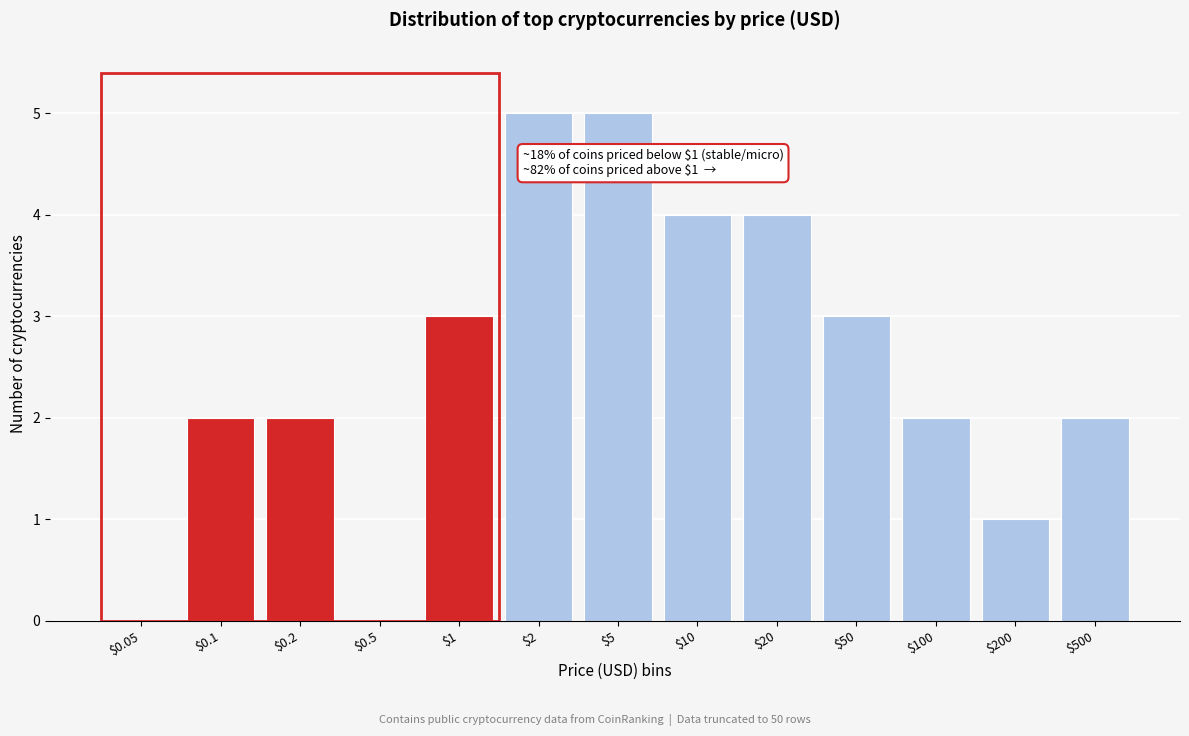

True or false: the data shows 4 at $50.

False